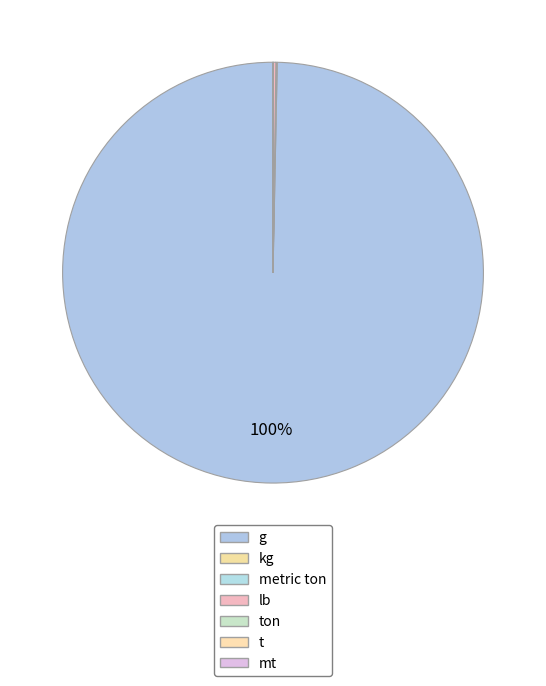

Is there a majority slice in this chart?

Yes